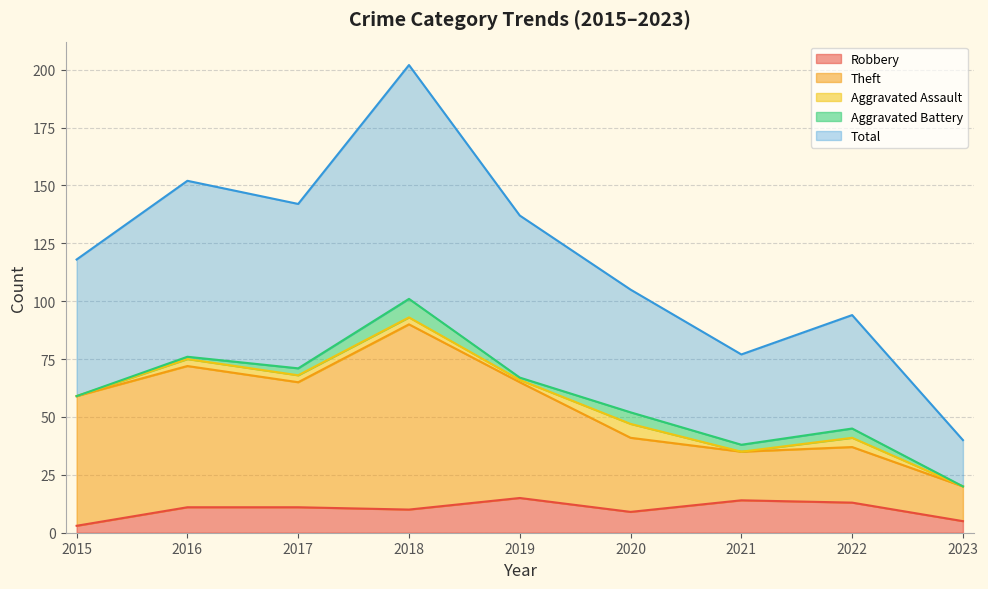

How many lines are shown in the chart?

5